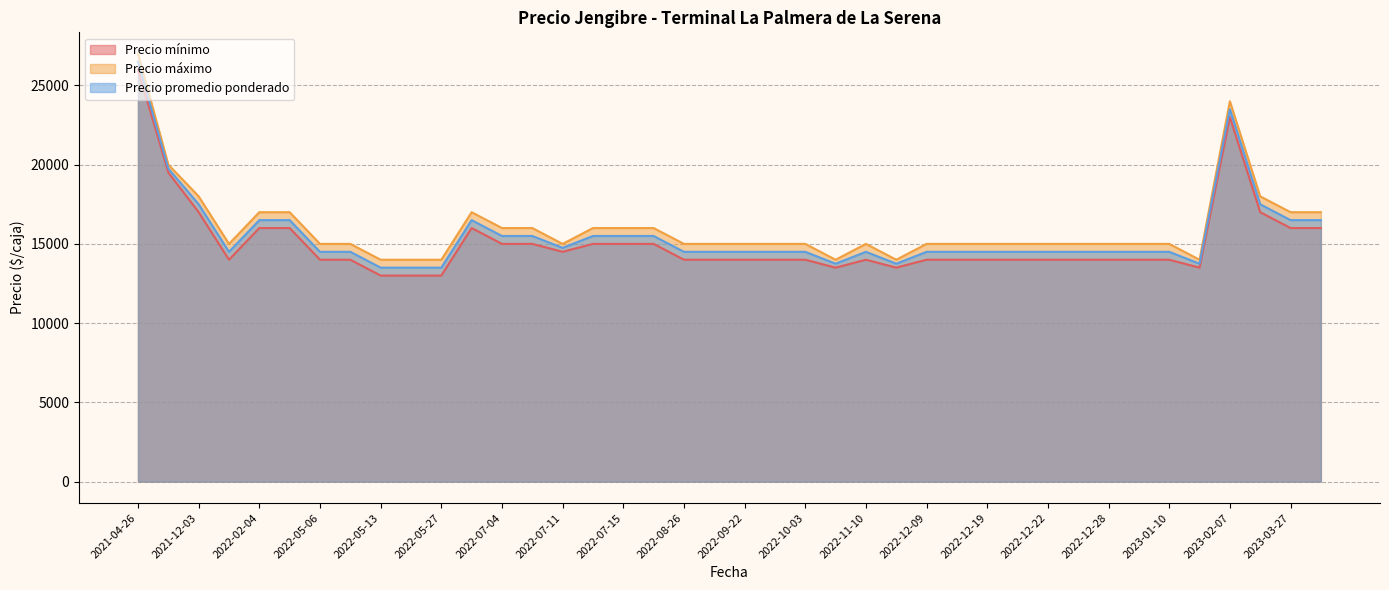

At which category is the sum across all series the highest?

2021-04-26